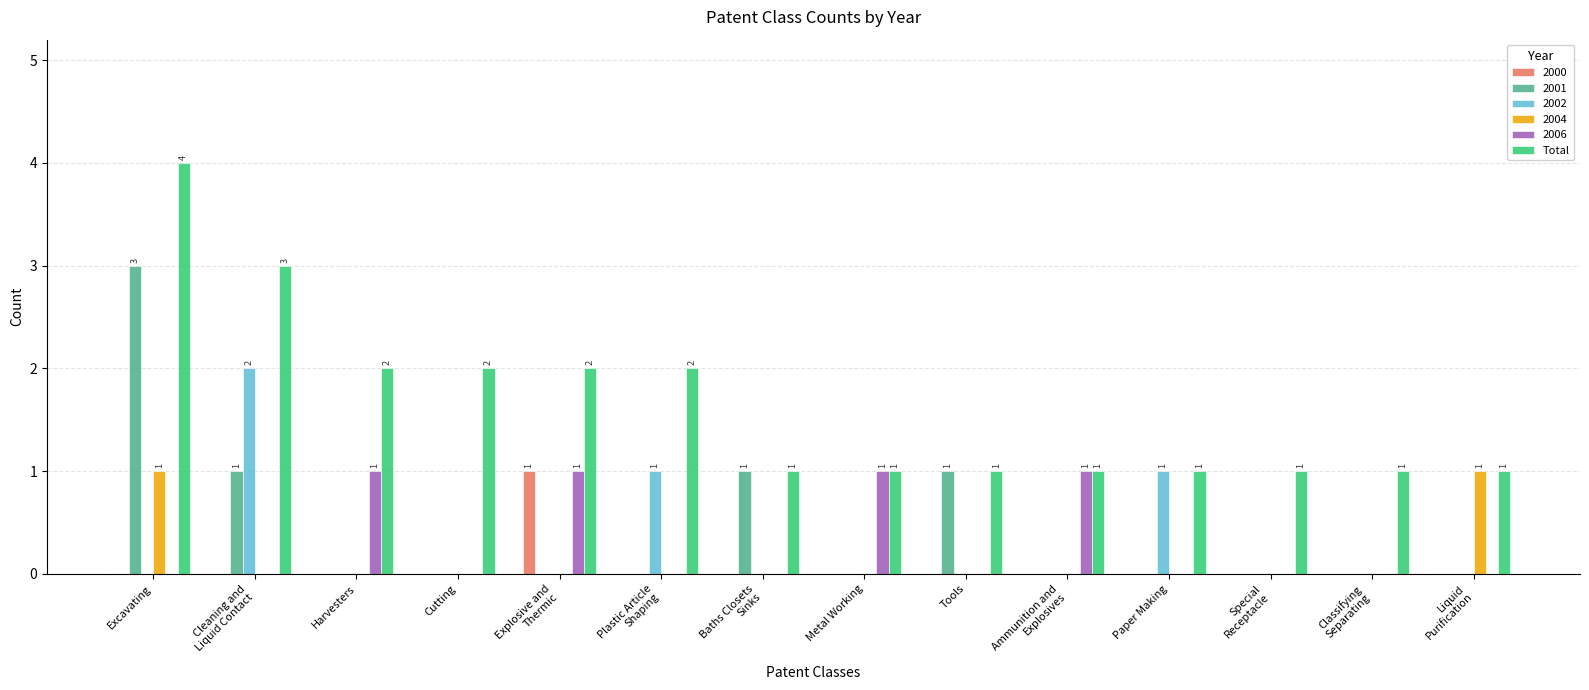

At which category is the sum across all series the highest?

Excavating